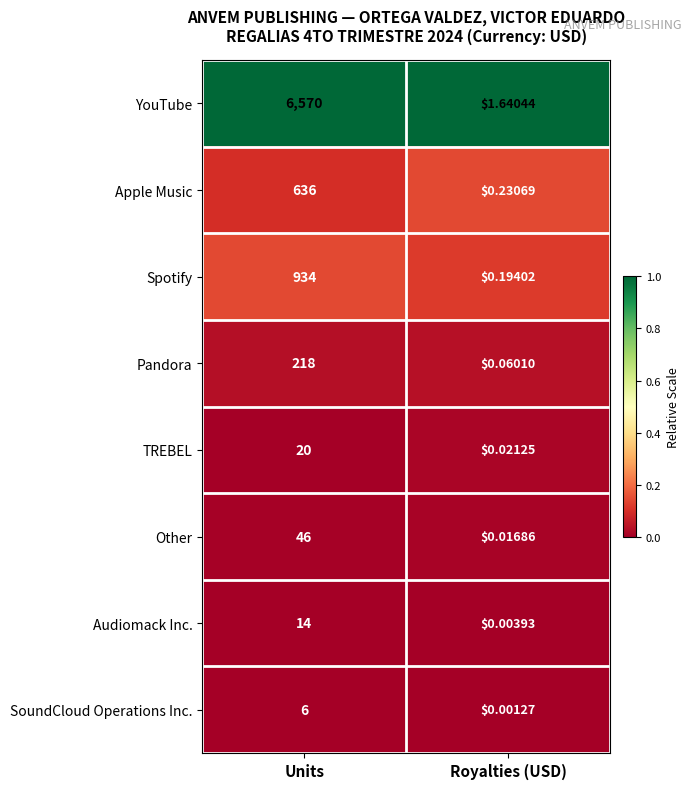

Where is Other nearest to the value 23?

Royalties (USD)